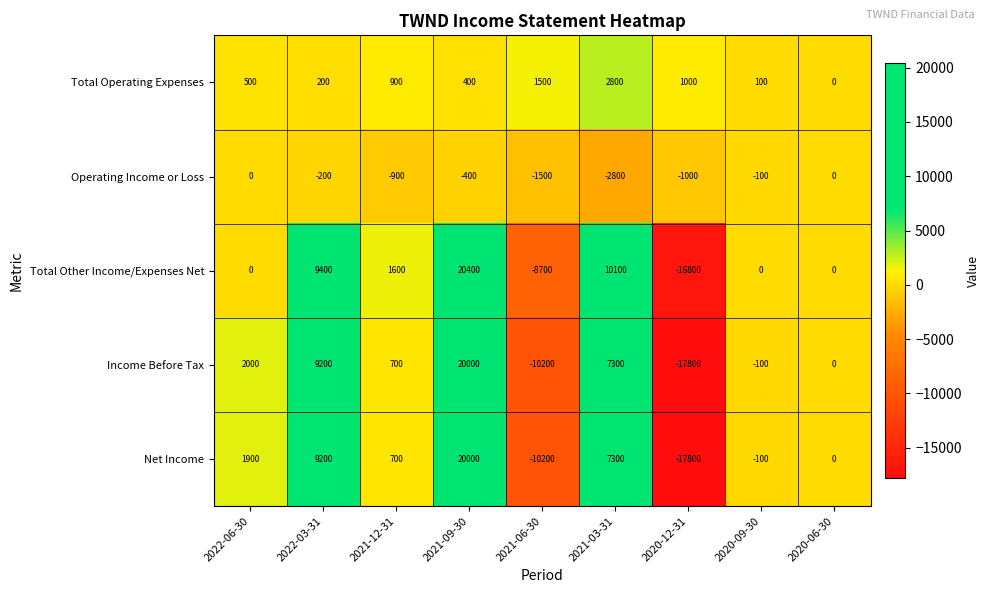

The Total Operating Expenses series shows 1500 at 2021-06-30. True or false?

True